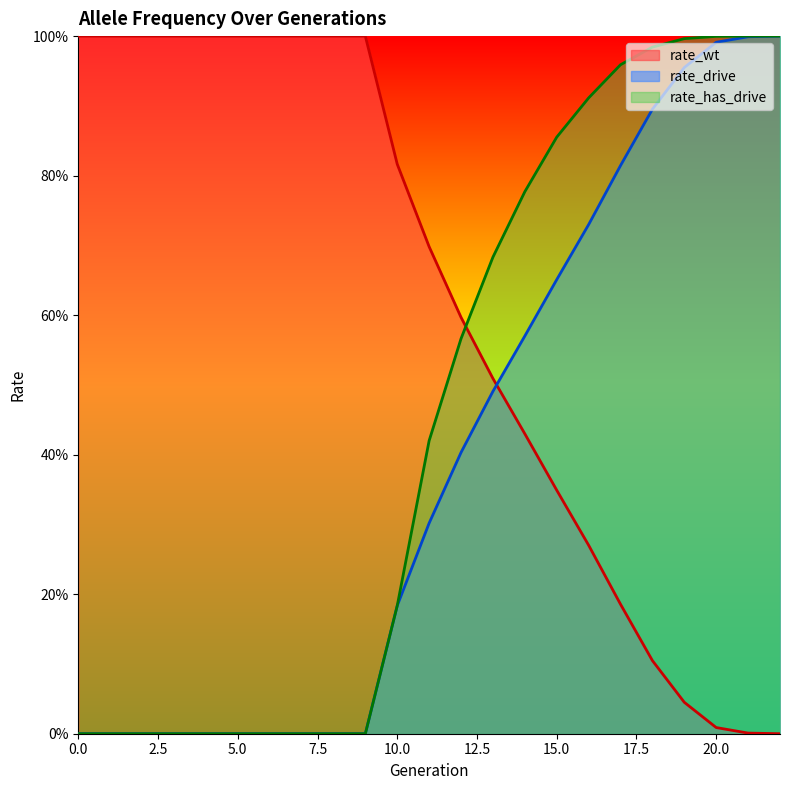

List the series in order of their overall mean, lowest first.

rate_drive, rate_has_drive, rate_wt